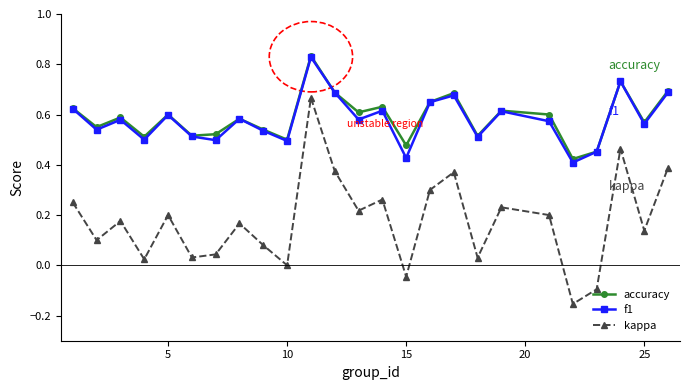

True or false: kappa and accuracy cross at least once.

False